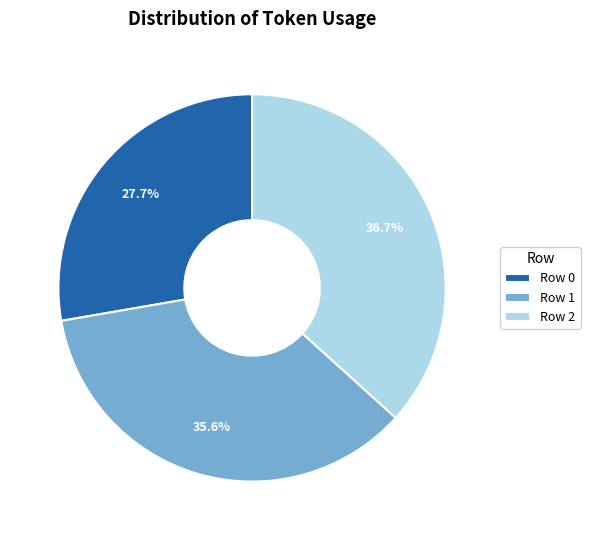

Approximately how many times larger is the value at Row 2 compared to Row 0?

1.3